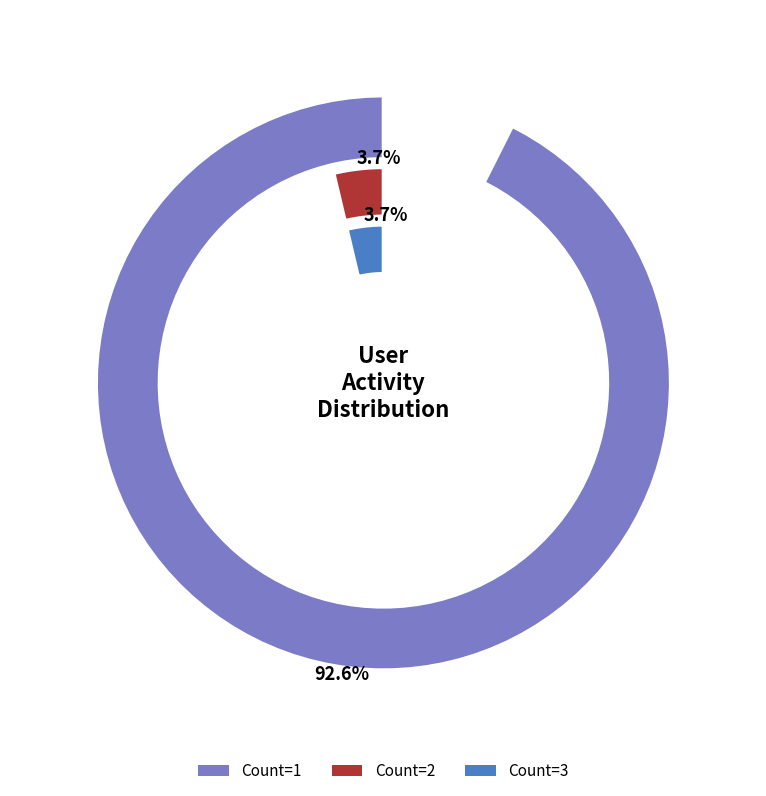

How much of the chart is everything except value_1?

7.4%